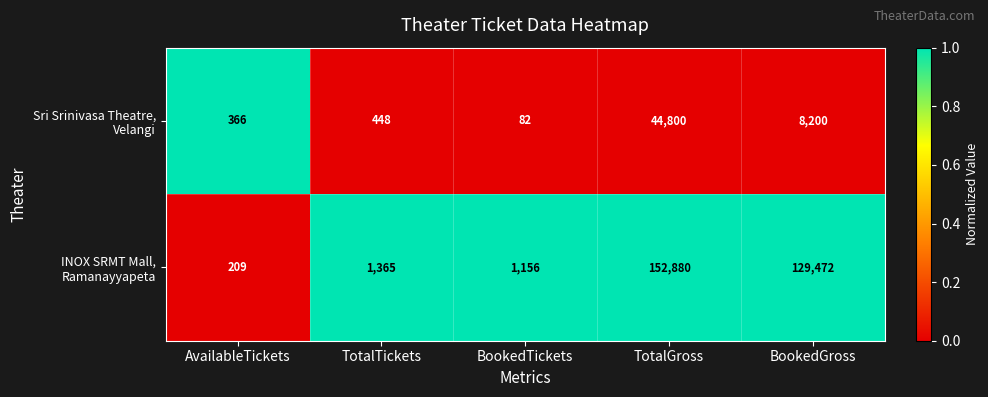

Which category has the lowest value across all series?

BookedTickets